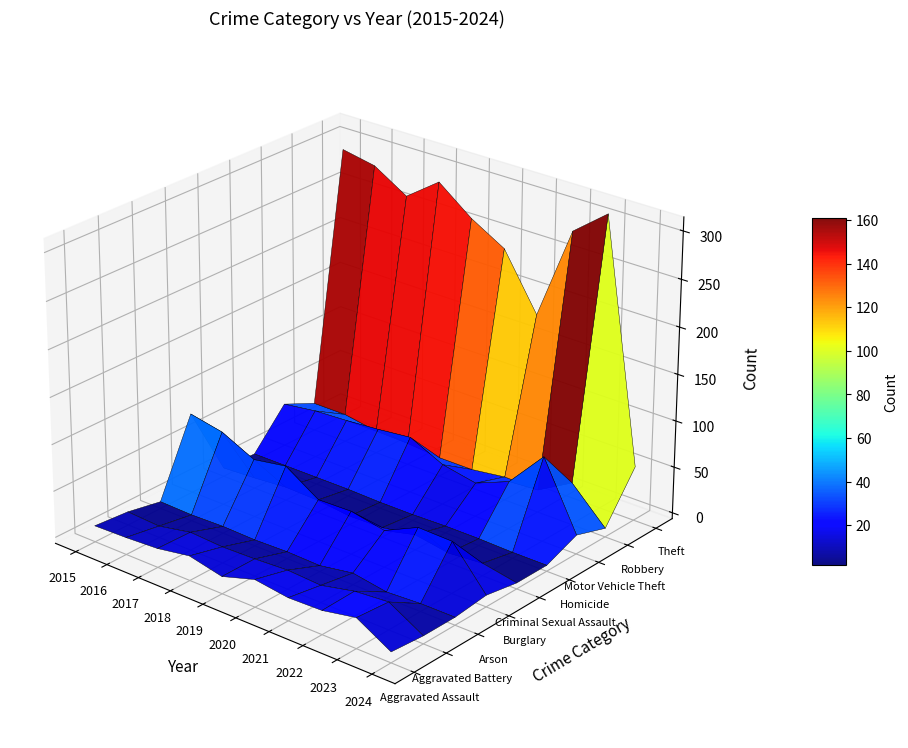

How many distinct data groups are displayed?

9